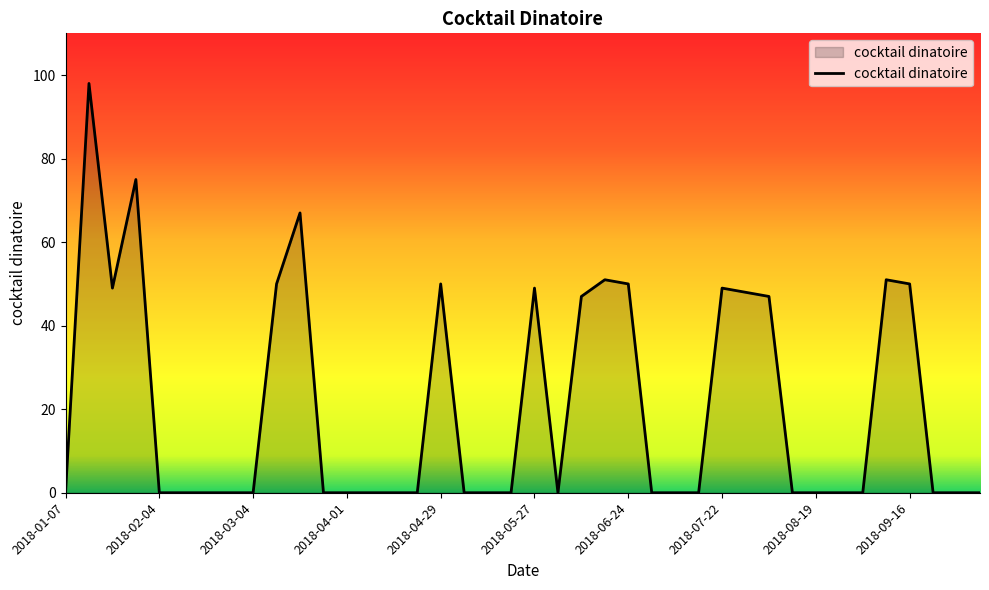

How many lines are shown in the chart?

1